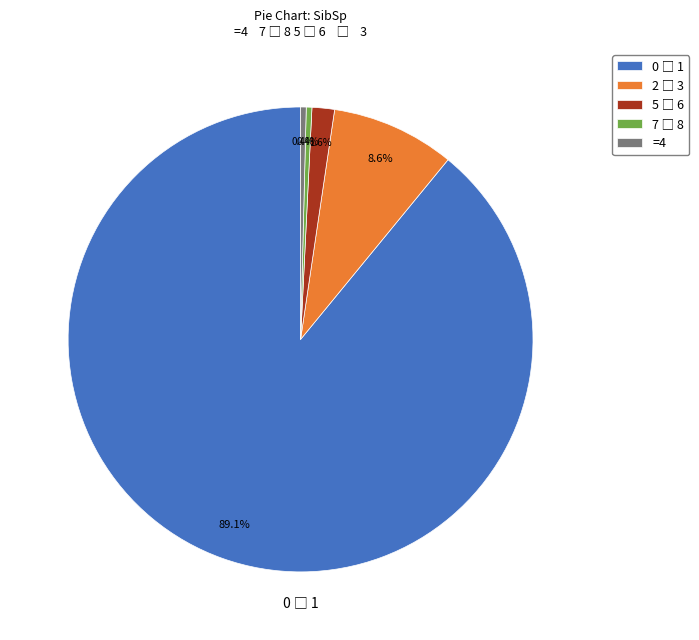

Is there a majority slice in this chart?

Yes